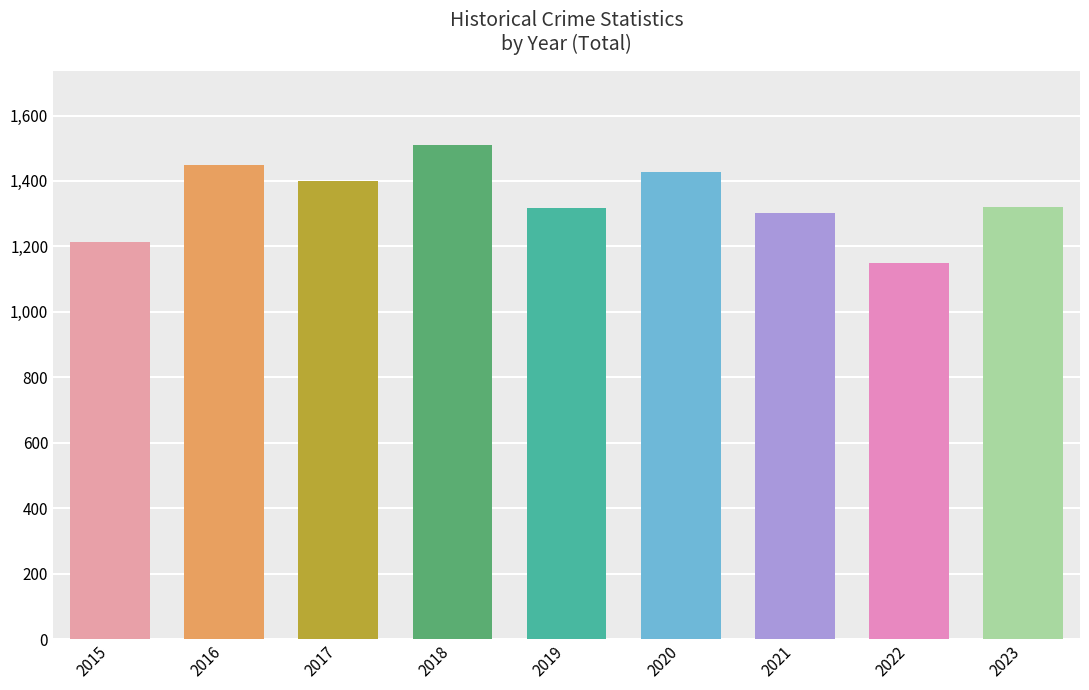

What is the ratio of the value at 2017 to the value at 2019?

1.1